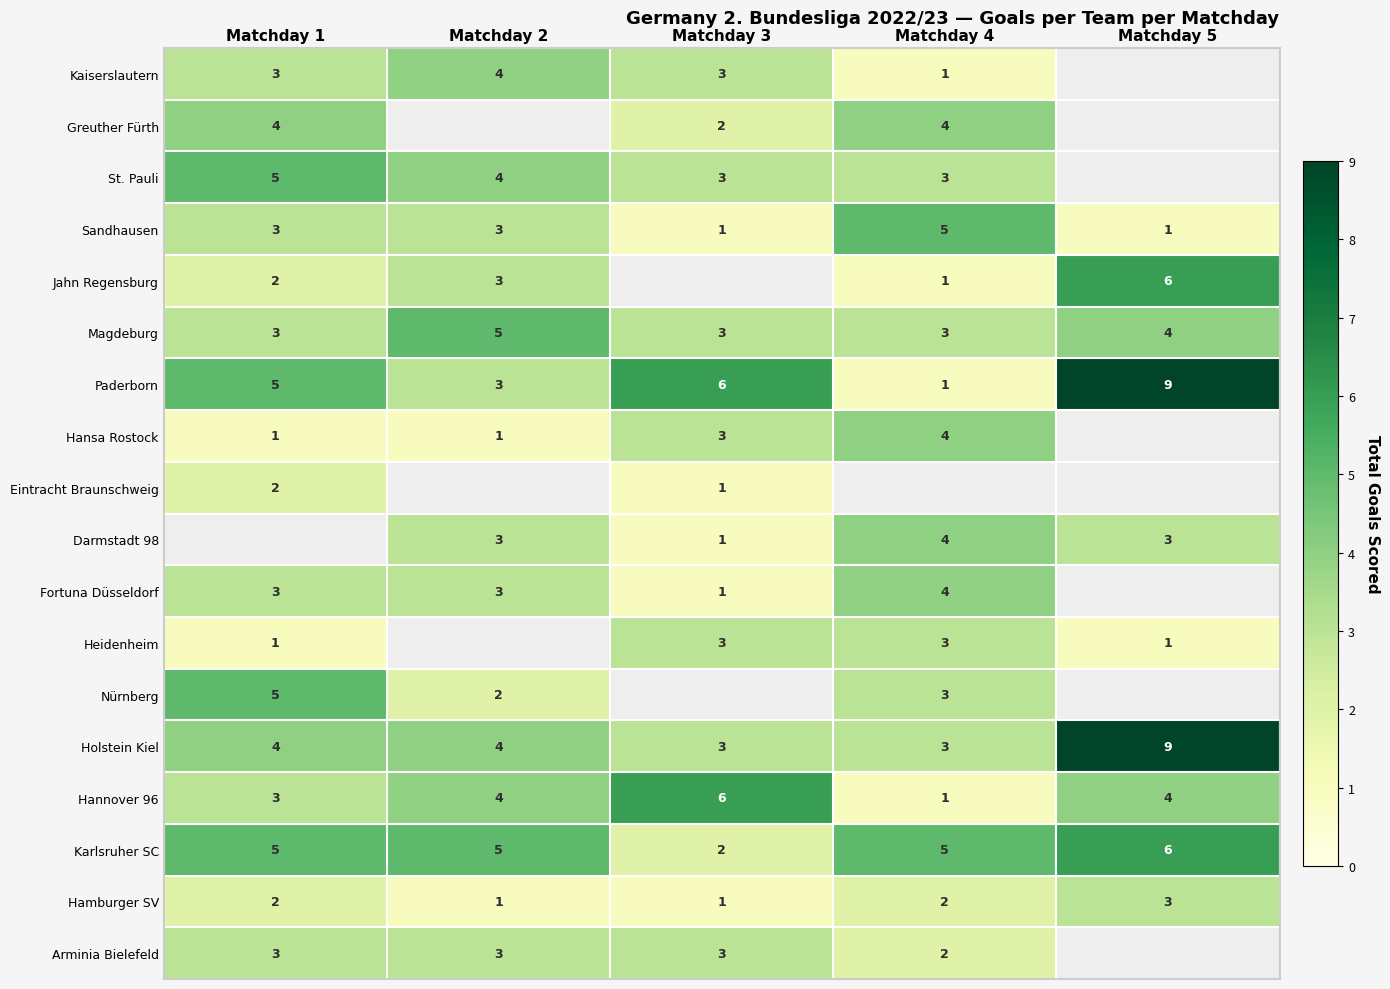

At which label does Hannover 96 reach its peak?

Matchday 3